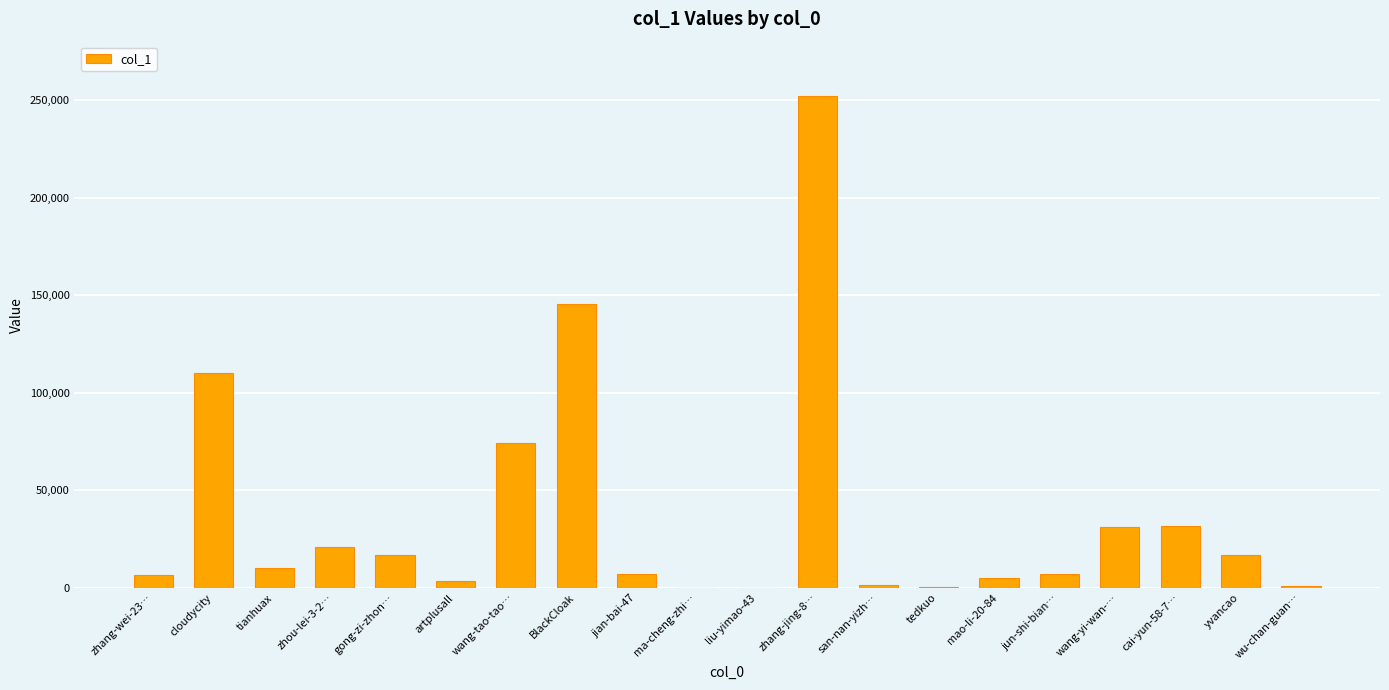

What is the ratio of the value at zhang-jing-8… to the value at artplusall?

68.3